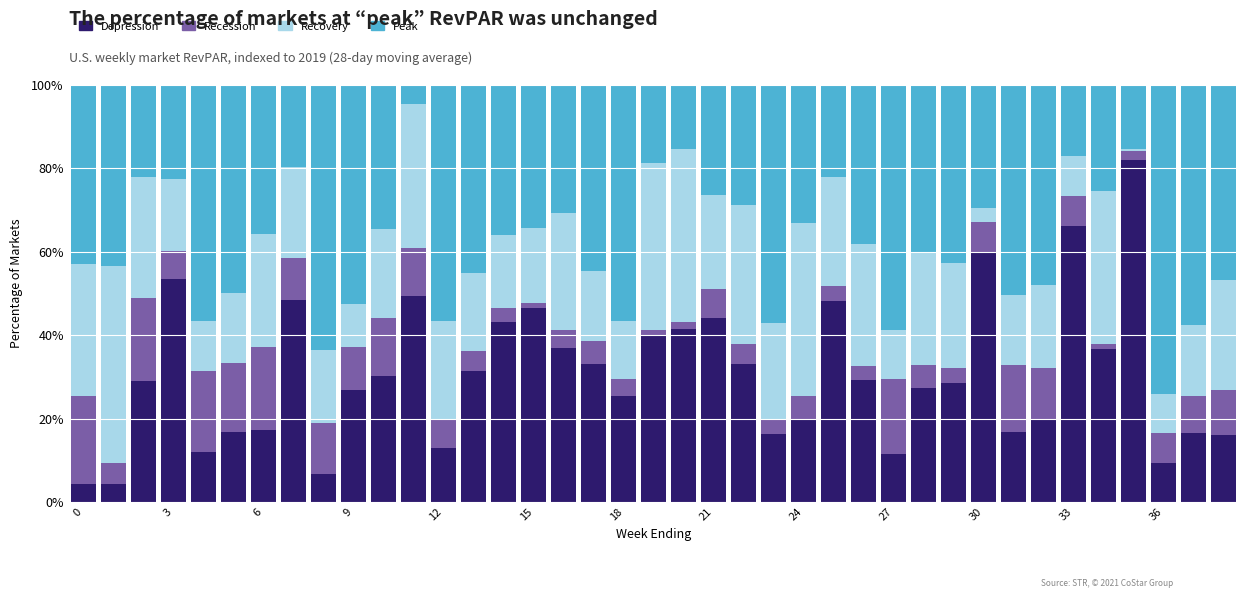

What is the difference between the maximum and minimum values in the Depression series?

77.8